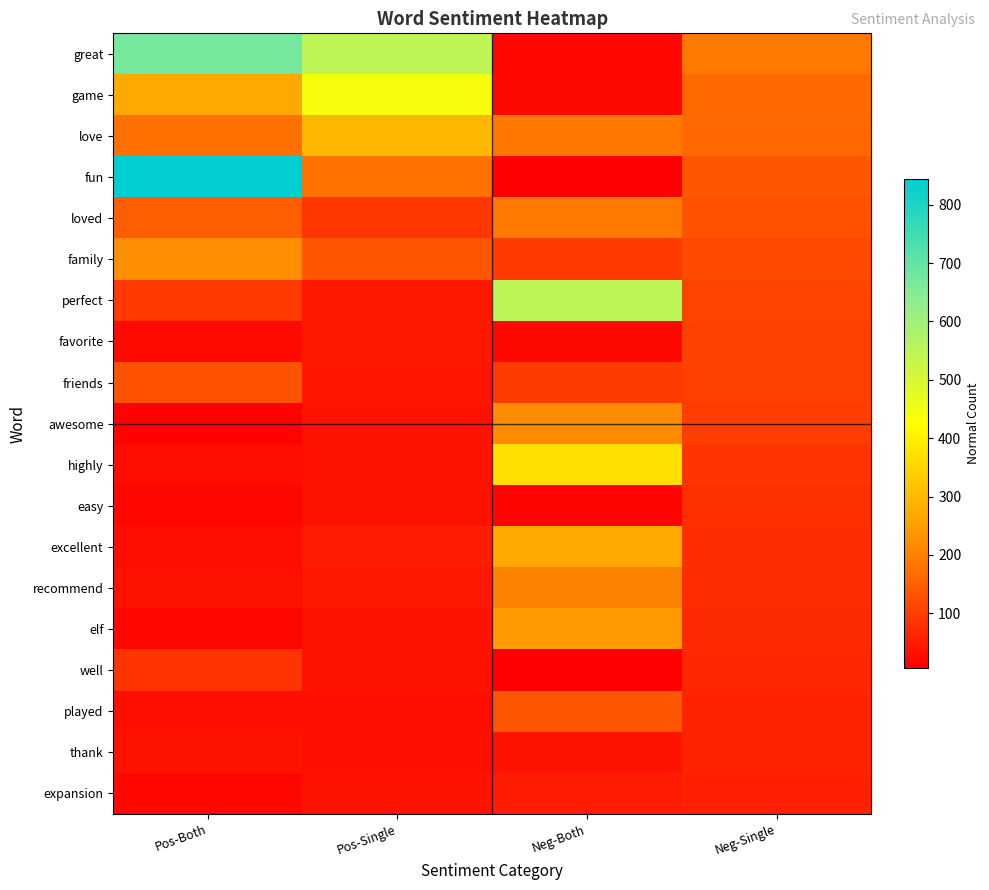

Reading right to left, what are all the values shown in this chart?

great: Neg-Single=187	Neg-Both=19	Pos-Single=548	Pos-Both=672
game: Neg-Single=165	Neg-Both=21	Pos-Single=440	Pos-Both=270
love: Neg-Single=160	Neg-Both=185	Pos-Single=297	Pos-Both=174
fun: Neg-Single=140	Neg-Both=8	Pos-Single=179	Pos-Both=844
loved: Neg-Single=128	Neg-Both=187	Pos-Single=91	Pos-Both=148
family: Neg-Single=118	Neg-Both=93	Pos-Single=139	Pos-Both=220
perfect: Neg-Single=108	Neg-Both=547	Pos-Single=44	Pos-Both=92
favorite: Neg-Single=107	Neg-Both=21	Pos-Single=43	Pos-Both=23
friends: Neg-Single=105	Neg-Both=97	Pos-Single=39	Pos-Both=133
awesome: Neg-Single=99	Neg-Both=217	Pos-Single=38	Pos-Both=12
highly: Neg-Single=87	Neg-Both=367	Pos-Single=35	Pos-Both=28
easy: Neg-Single=81	Neg-Both=14	Pos-Single=34	Pos-Both=17
excellent: Neg-Single=78	Neg-Both=269	Pos-Single=51	Pos-Both=26
recommend: Neg-Single=76	Neg-Both=200	Pos-Single=43	Pos-Both=35
elf: Neg-Single=72	Neg-Both=244	Pos-Single=33	Pos-Both=18
well: Neg-Single=65	Neg-Both=6	Pos-Single=33	Pos-Both=87
played: Neg-Single=61	Neg-Both=139	Pos-Single=31	Pos-Both=29
thank: Neg-Single=59	Neg-Both=38	Pos-Single=30	Pos-Both=38
expansion: Neg-Single=57	Neg-Both=51	Pos-Single=37	Pos-Both=16